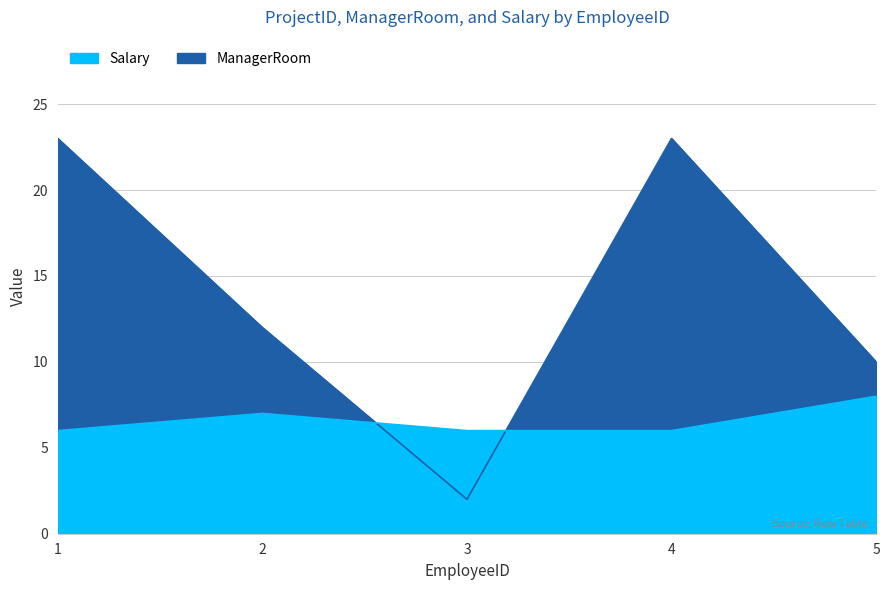

At which category does the chart reach its minimum across all series?

3